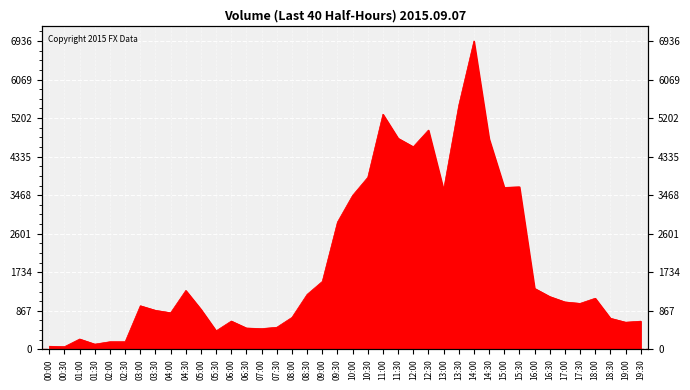

The value at 13:00 is 5055. True or false?

False